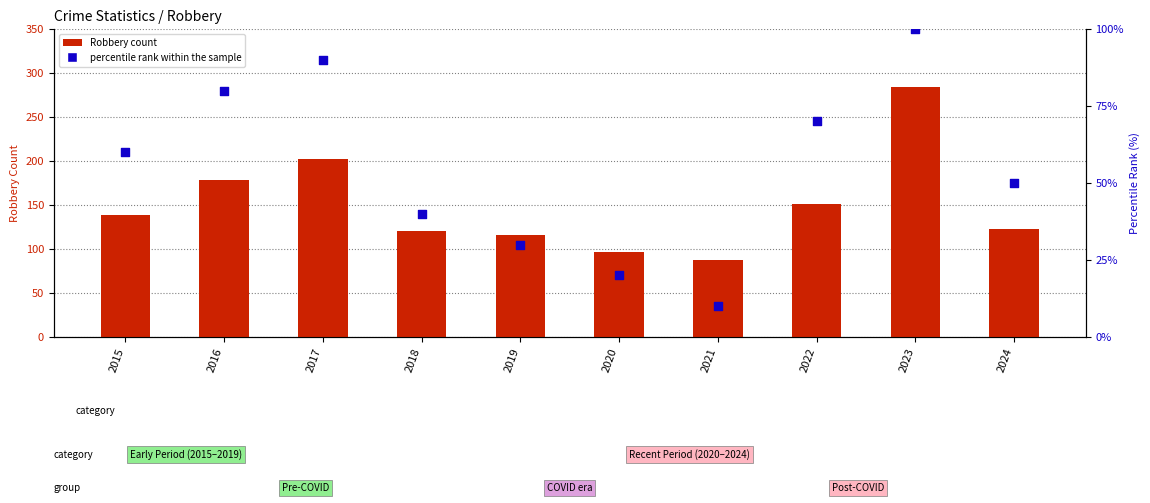

At how many categories does at least one series exceed 250?

1